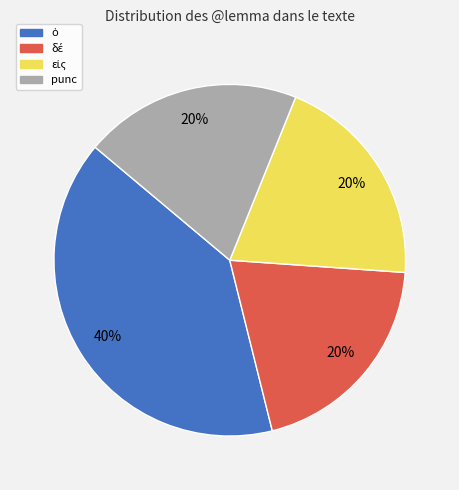

To the nearest percent, what is the average slice percentage?

25%